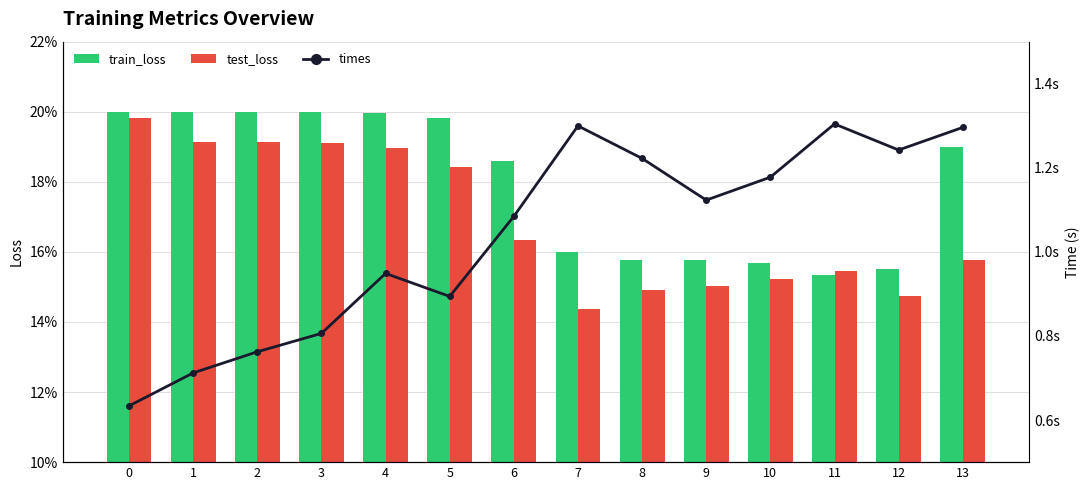

What is the value of the train_loss bar at the 1st from the left?

0.2